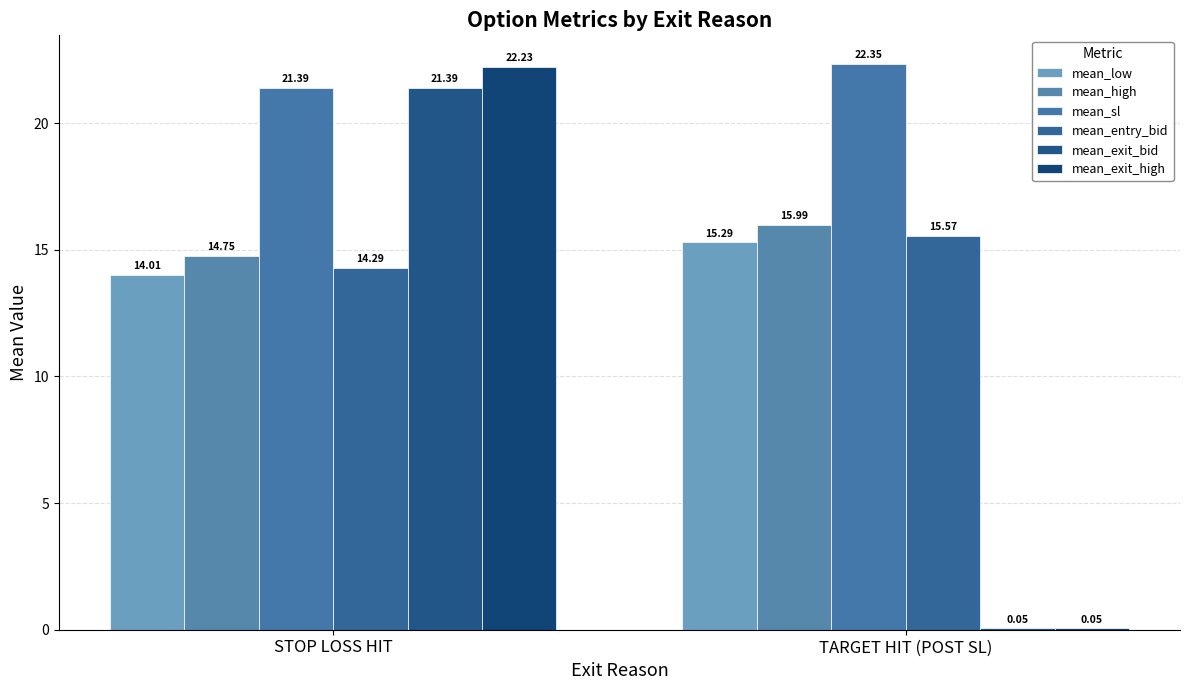

Between STOP LOSS HIT and TARGET HIT (POST SL), which is larger?

TARGET HIT (POST SL)